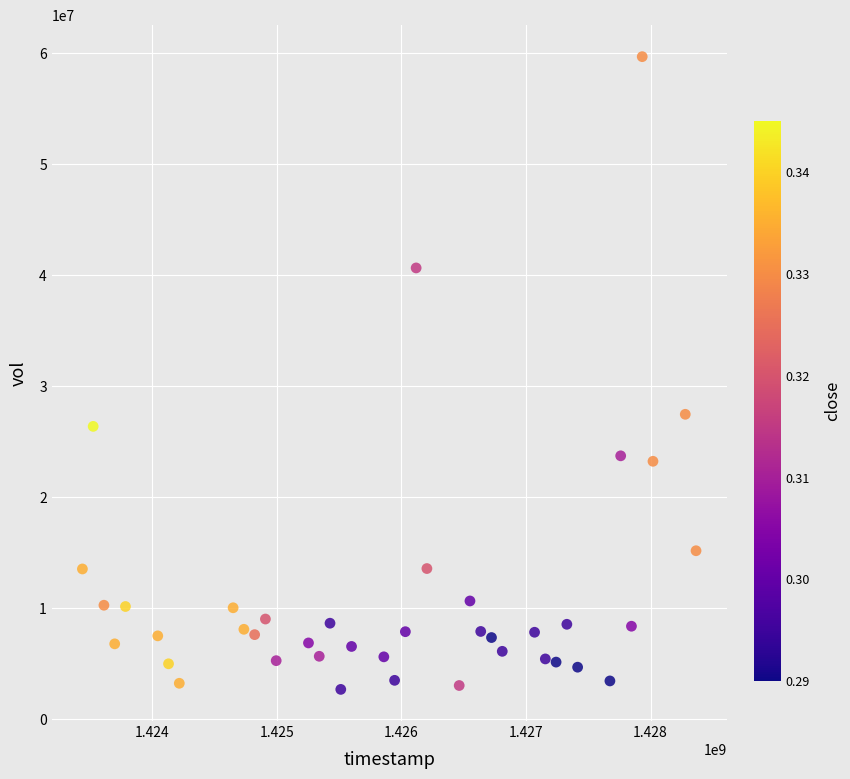

What is the range of Y values (max minus min)?

56985100